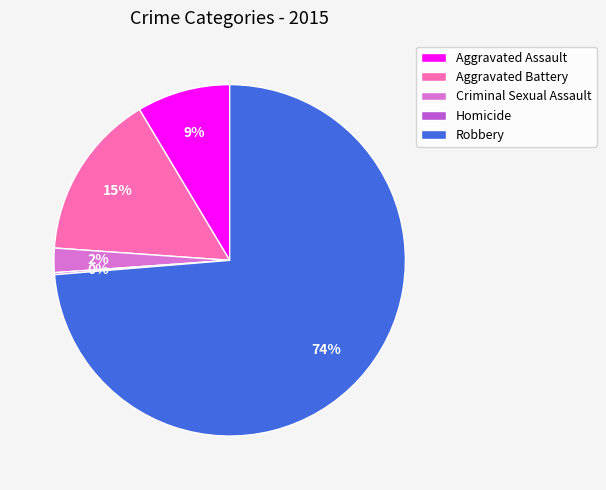

Does Robbery account for over 50% of the chart?

Yes